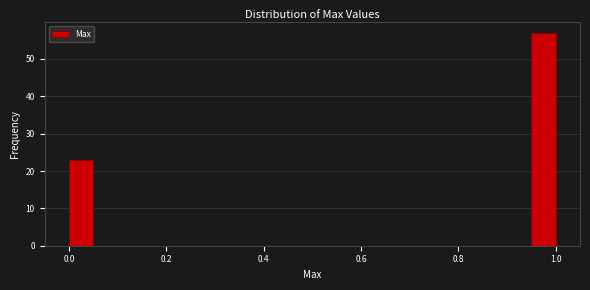

Read against the x-axis, roughly where is the centre of the tallest bar?

0.98